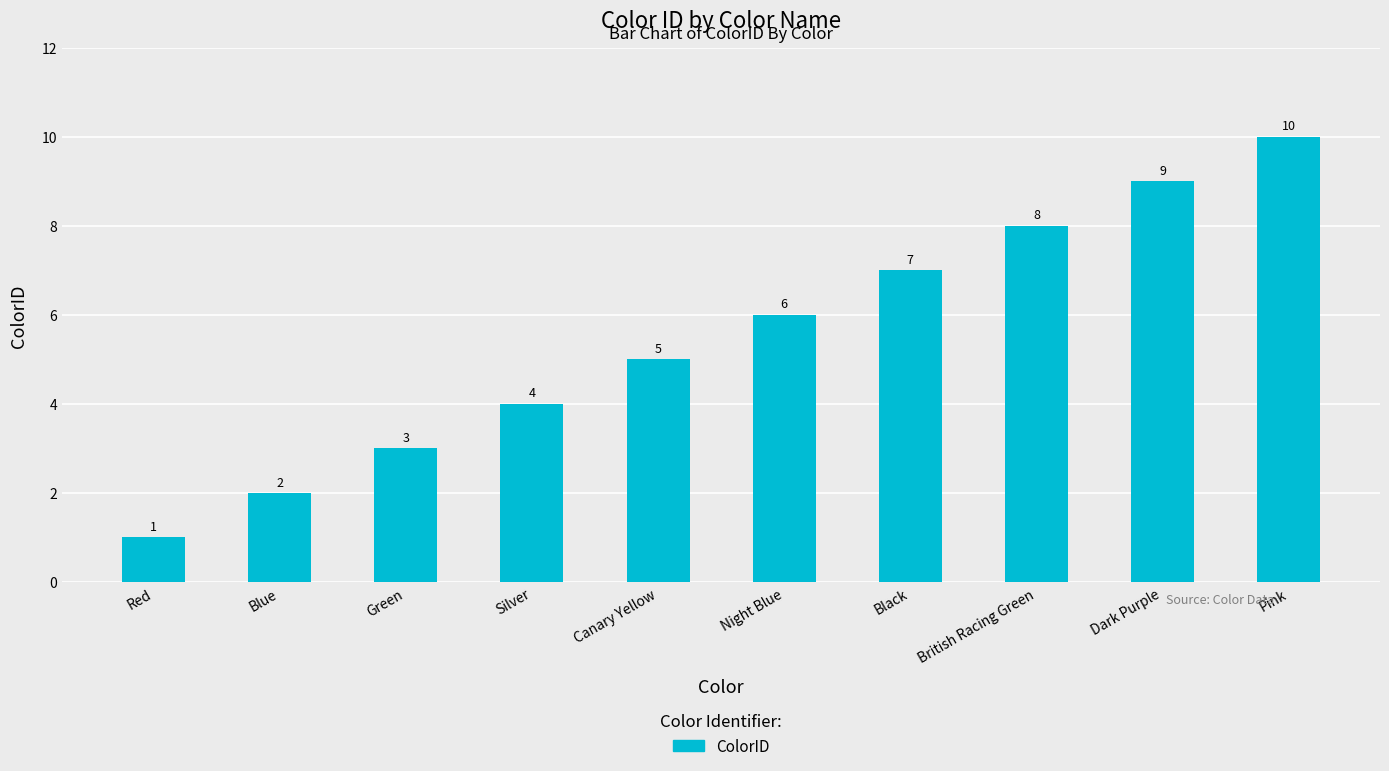

What is the label of the 2nd bar from the left?

Blue